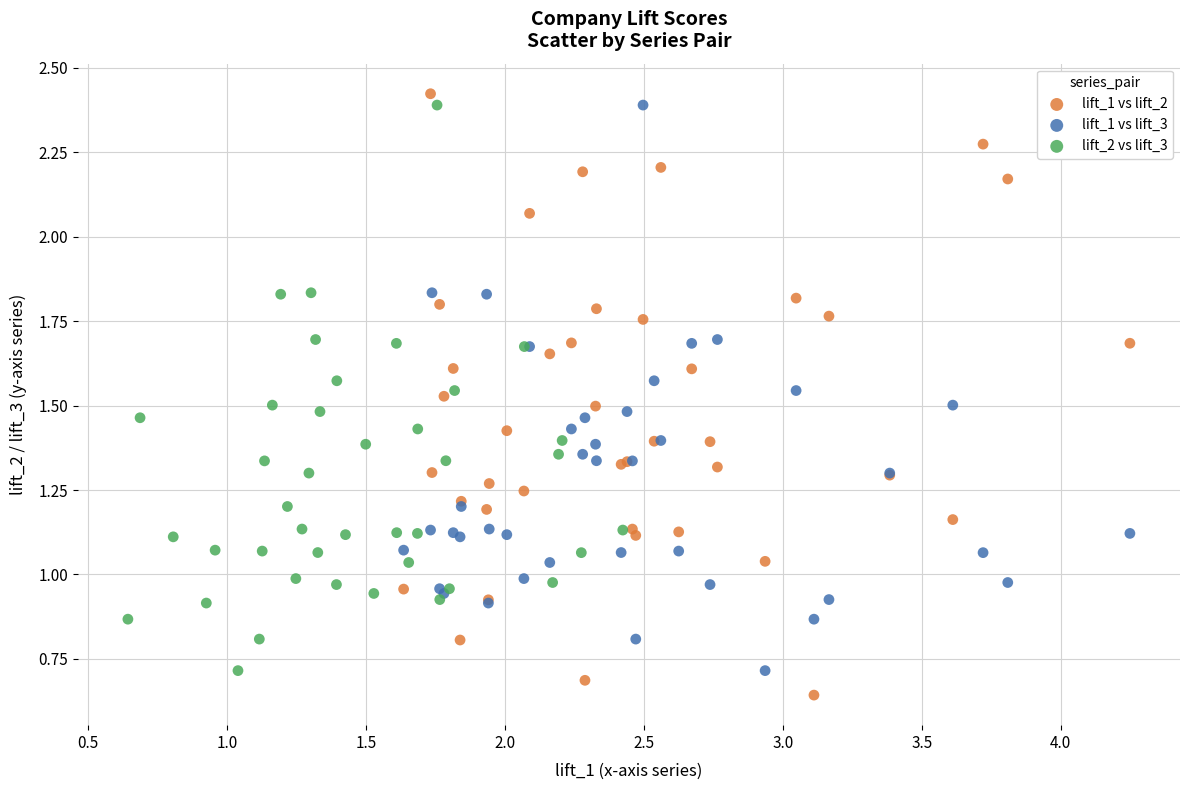

Which series has the widest spread of Y values?

lift_1 vs lift_2